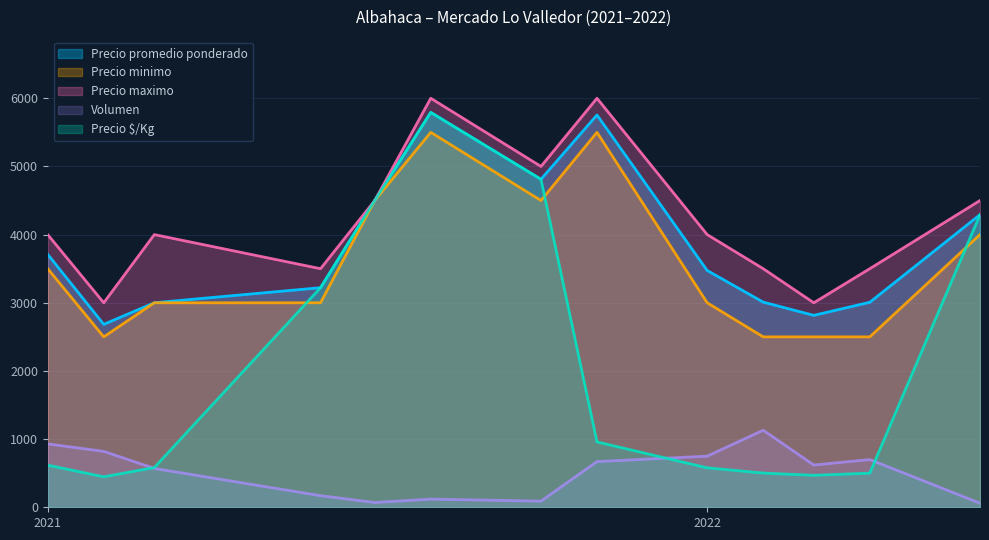

What is the label of the 12th point from the left?

2022-04